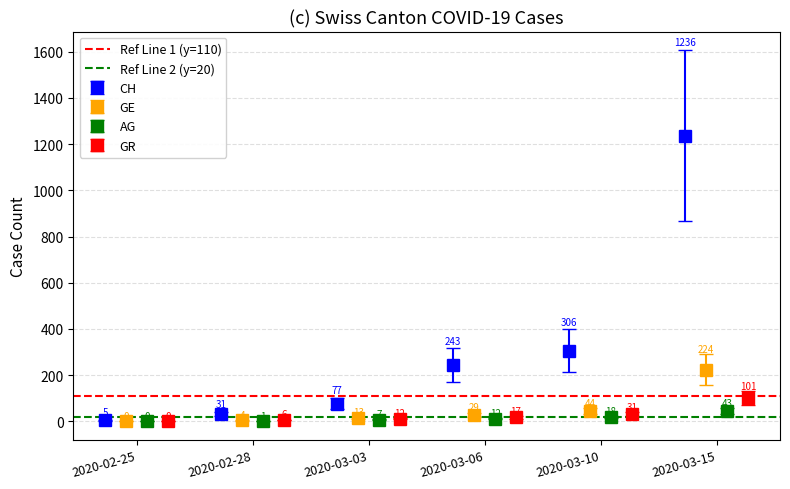

Read the Ref Line 2 (y=20) value at 2020-02-25.

20